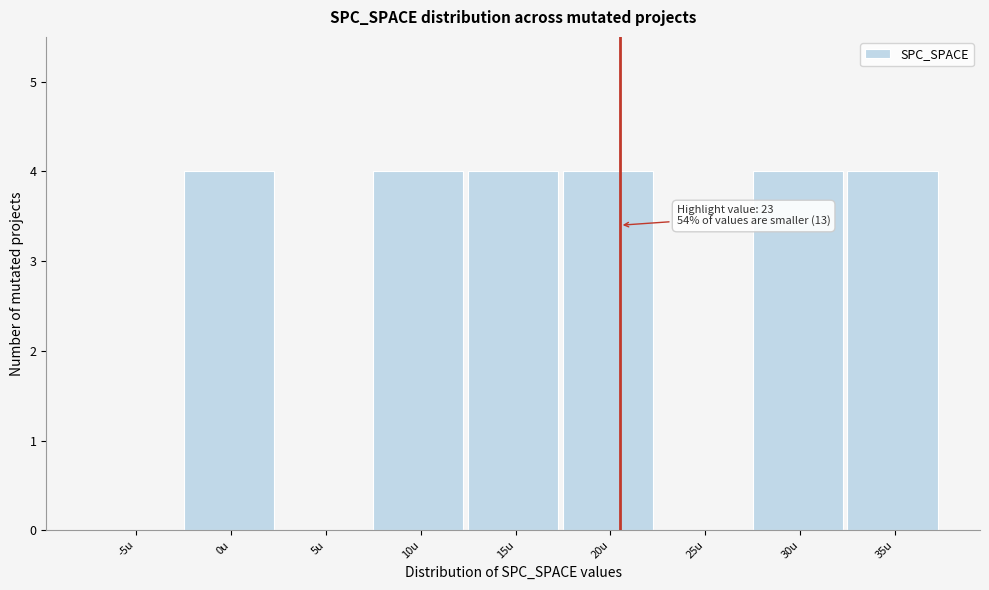

Reading left to right, extract all data points from this chart.

-5u=0	0u=4	5u=0	10u=4	15u=4	20u=4	25u=0	30u=4	35u=4